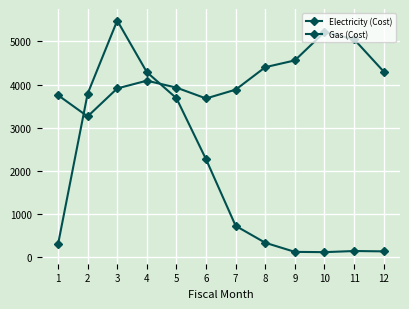

Is this an area chart (filled region under the line)?

No